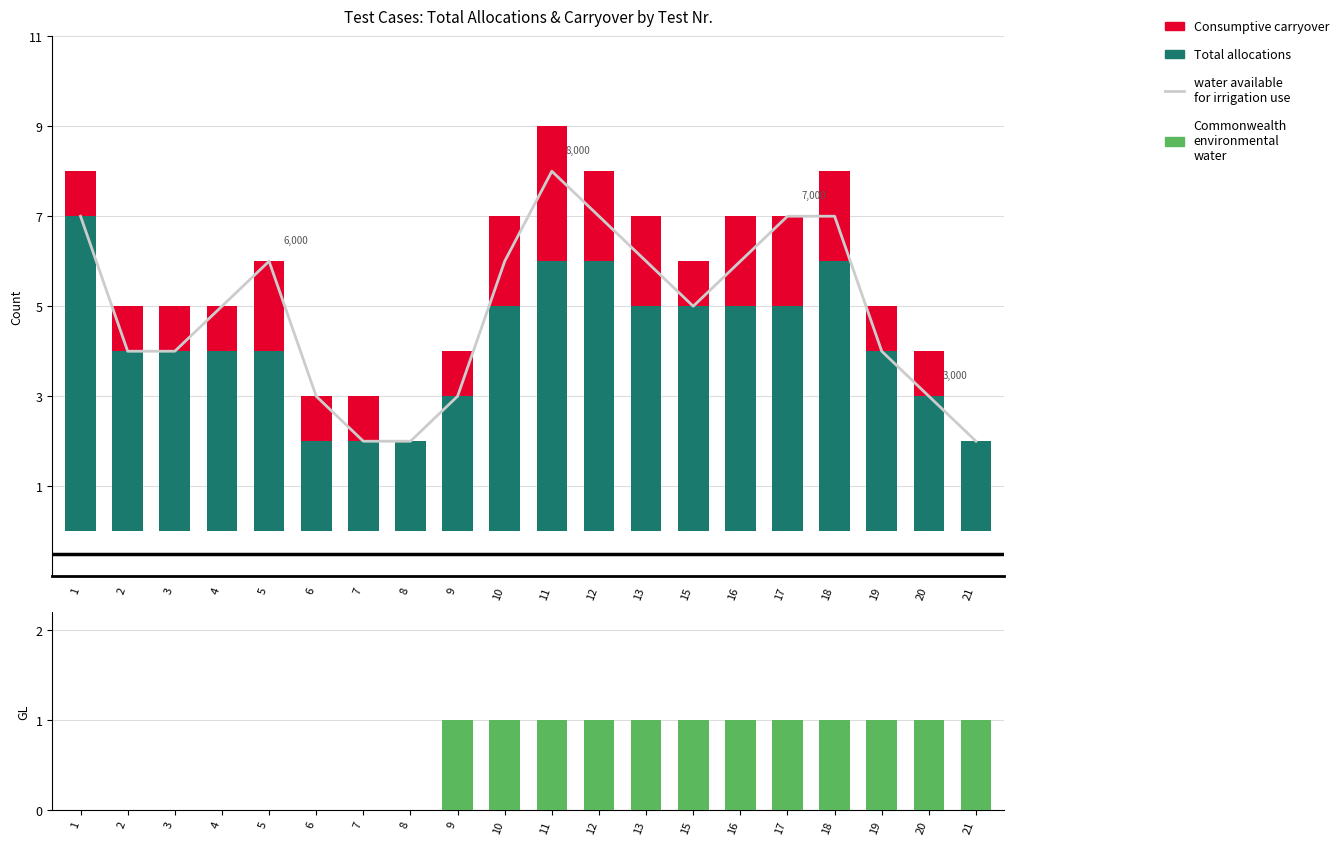

What are all the series names shown in the legend?

water available for irrigation use, Total allocations, Consumptive carryover, Commonwealth environmental water